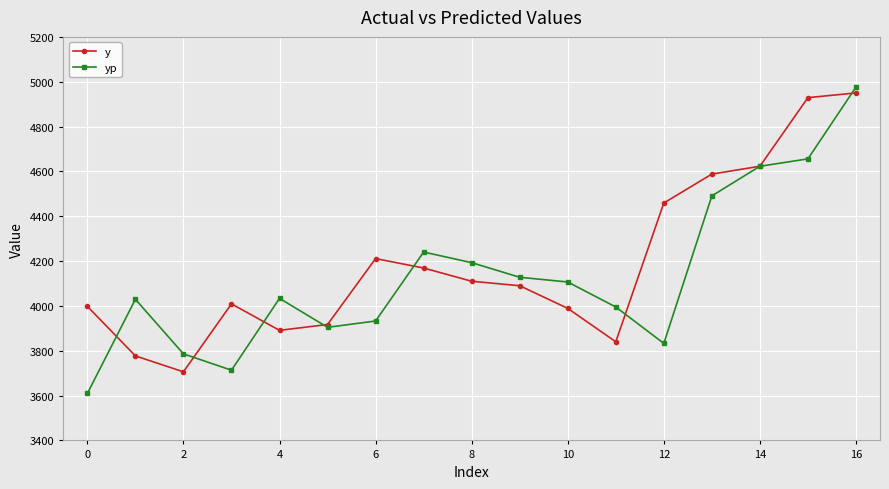

What is the maximum value for yp?

4976.2